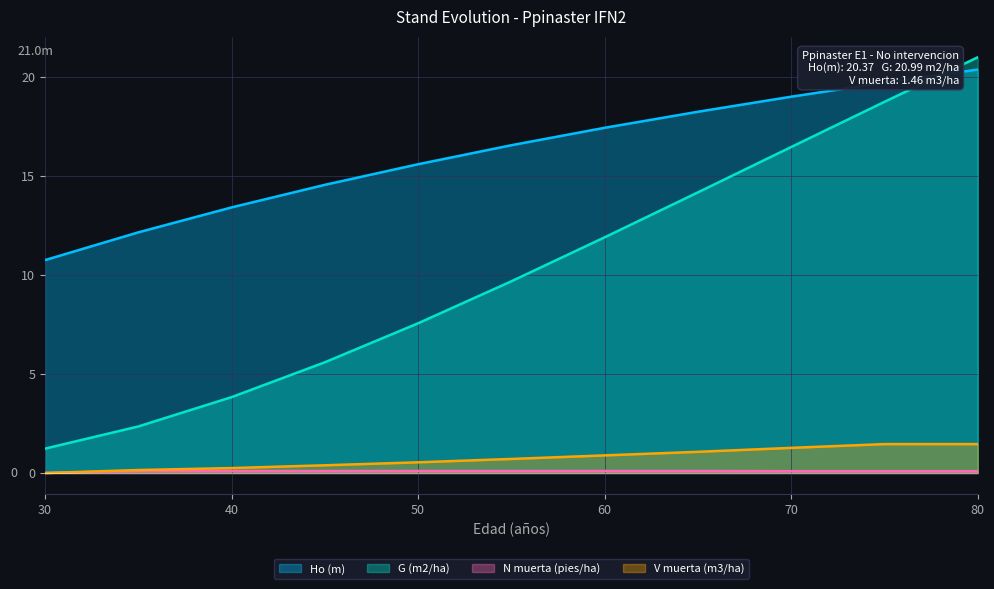

Reading left to right, what are all the values shown in this chart?

Ho (m): 30=10.8	35=12.2	40=13.4	45=14.6	50=15.6	55=16.6	60=17.4	65=18.2	70=19.0	75=19.7	80=20.4
G (m2/ha): 30=1.2	35=2.4	40=3.8	45=5.6	50=7.6	55=9.7	60=11.9	65=14.2	70=16.5	75=18.7	80=21.0
N muerta (pies/ha): 30=0.0	35=0.1	40=0.1	45=0.1	50=0.1	55=0.1	60=0.1	65=0.1	70=0.1	75=0.1	80=0.1
V muerta (m3/ha): 30=0.0	35=0.1	40=0.2	45=0.4	50=0.5	55=0.7	60=0.9	65=1.1	70=1.3	75=1.5	80=1.5